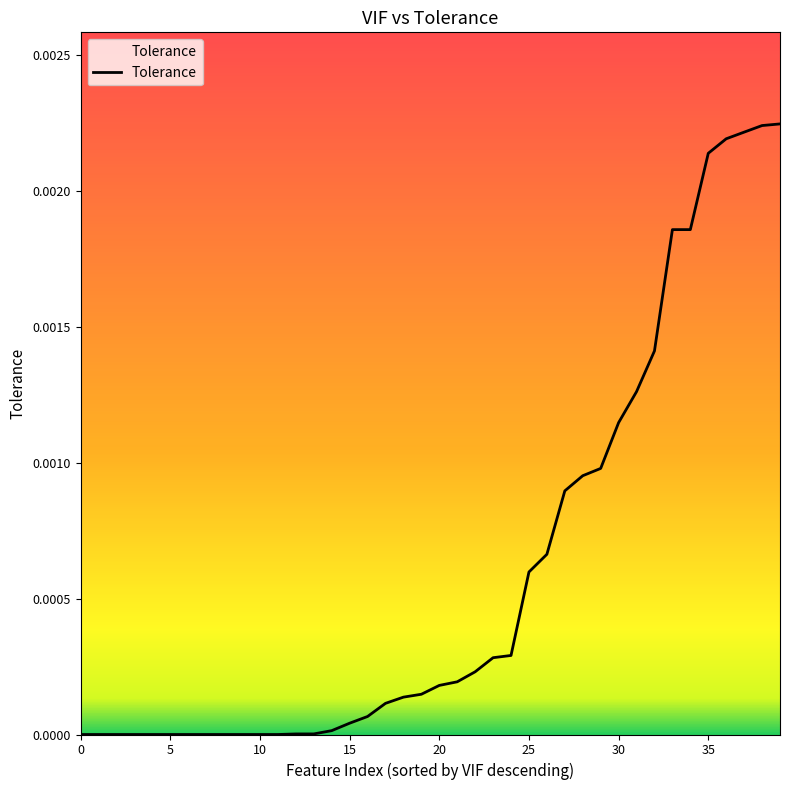

Is it true that the value at 5 is 0.0?

True